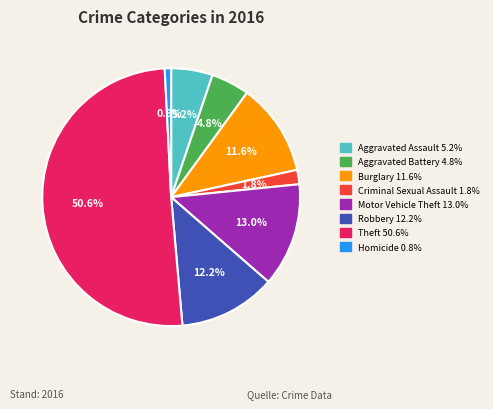

How many slices are in this pie chart?

8